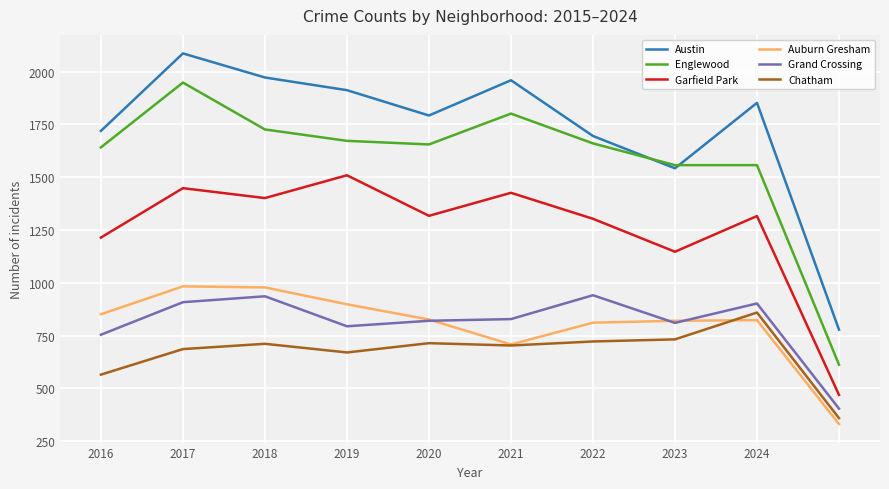

What is the average value of the Austin series?

1731